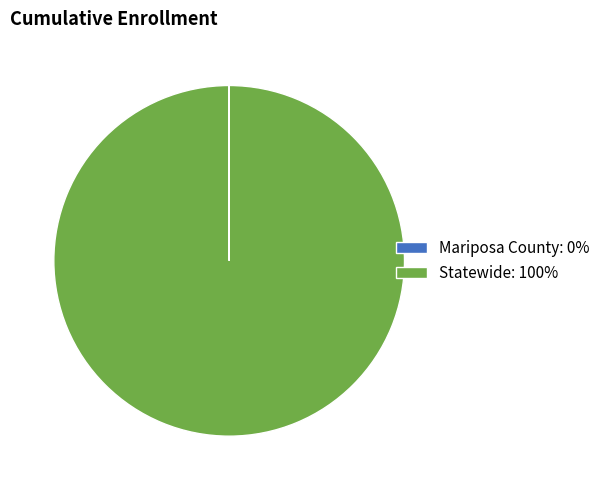

Is there any slice that represents more than half of the pie?

Yes